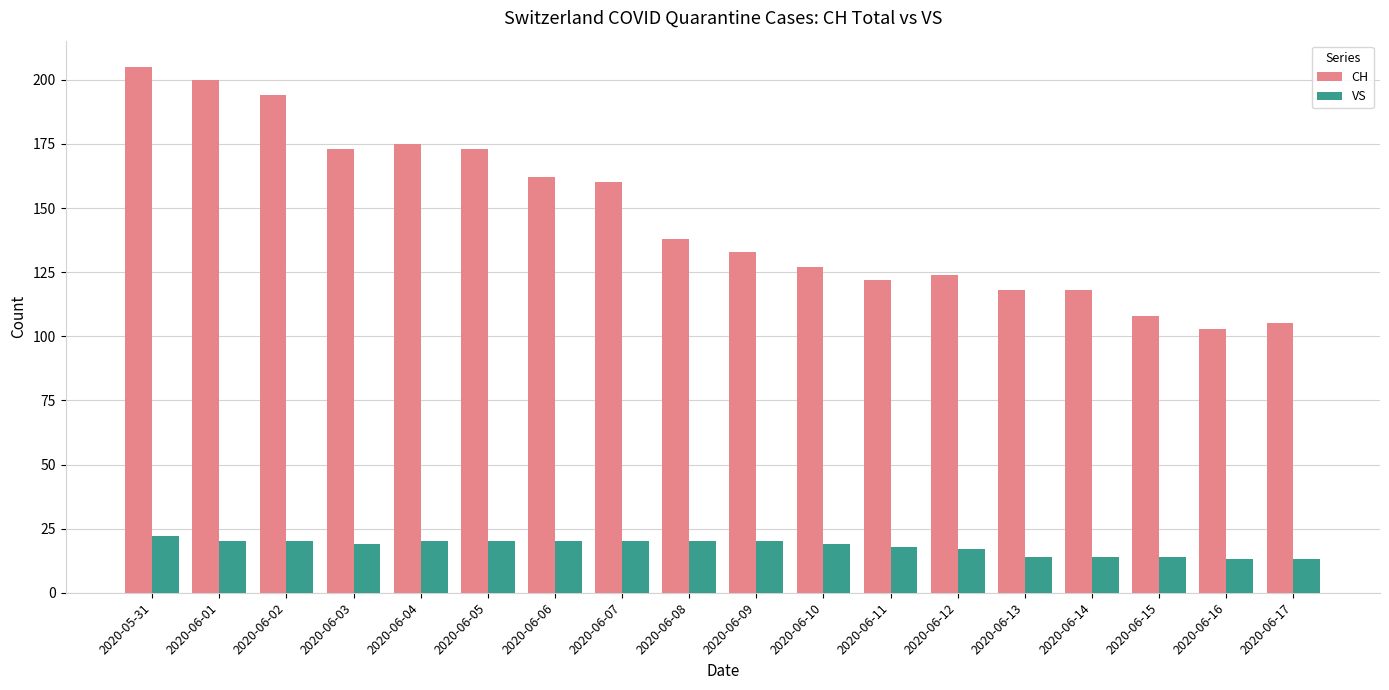

Which series changed the most between 2020-06-03 and 2020-06-07?

CH